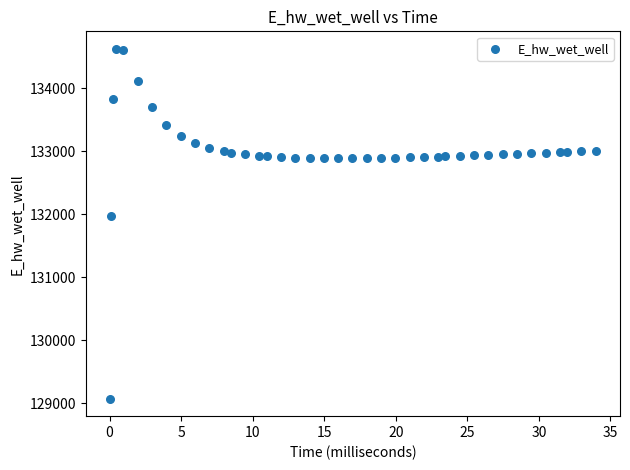

What is the range of Y values (max minus min)?

5557.6